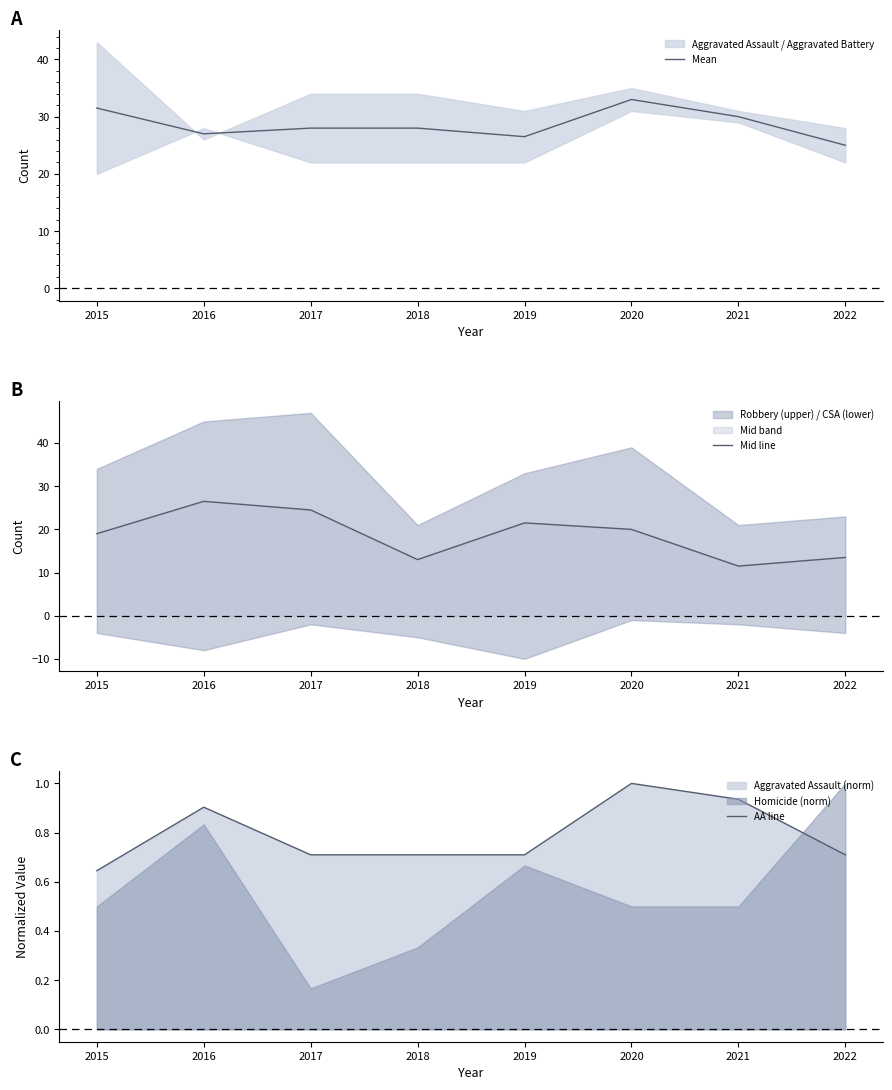

True or false: Mid line has more than 2 points higher than both neighbors.

False